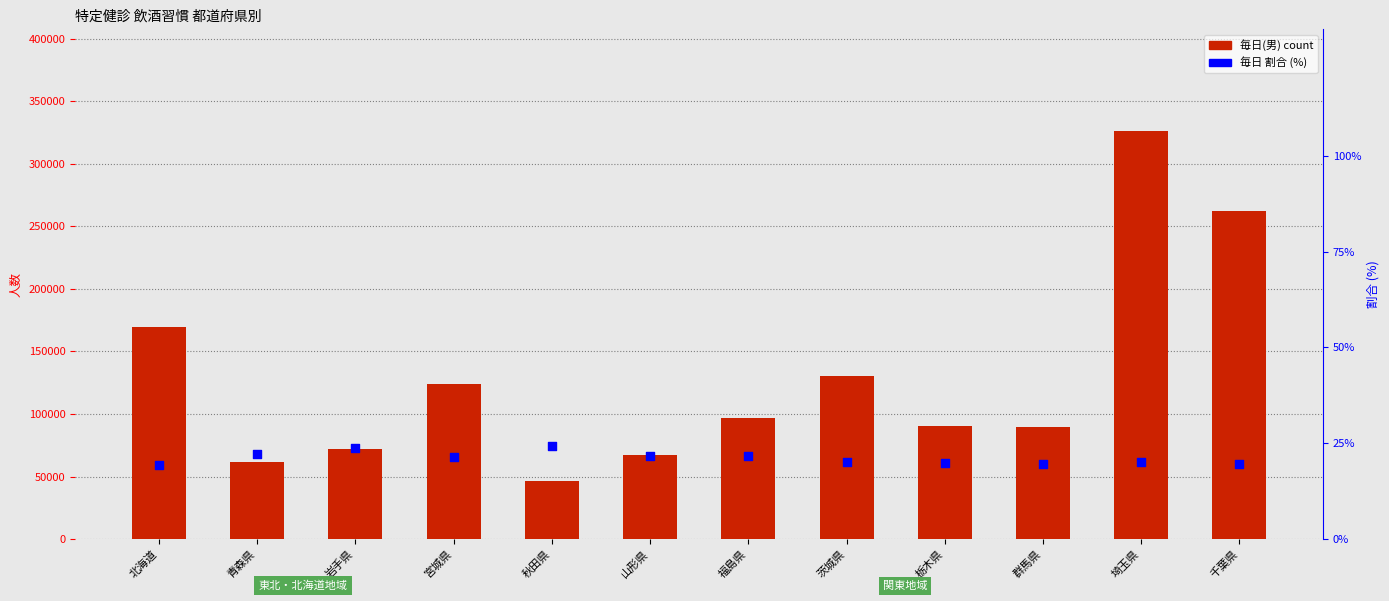

Is the value of 毎日(男) at 茨城県 greater than the value of 毎日割合 (%) at 秋田県?

Yes